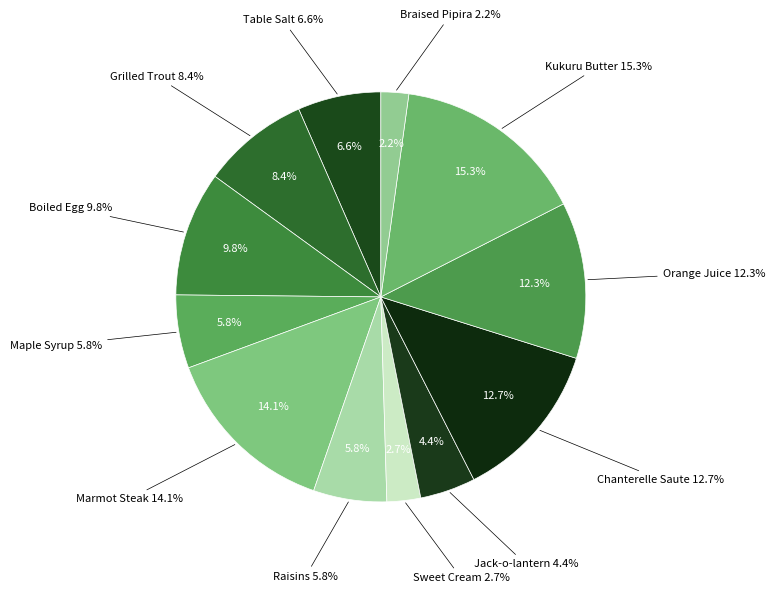

Is Braised Pipira the majority of the pie?

No